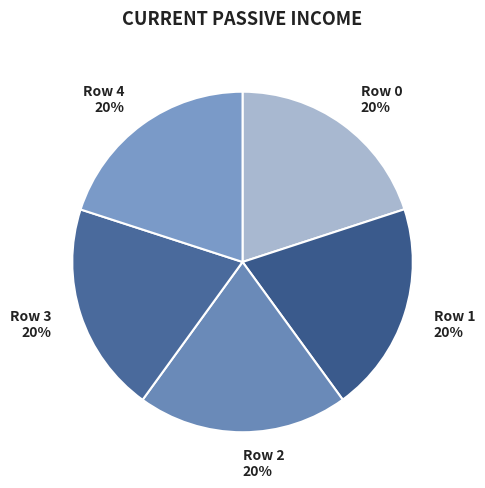

To the nearest percent, what percentage of the pie is Row 3 20%?

20%